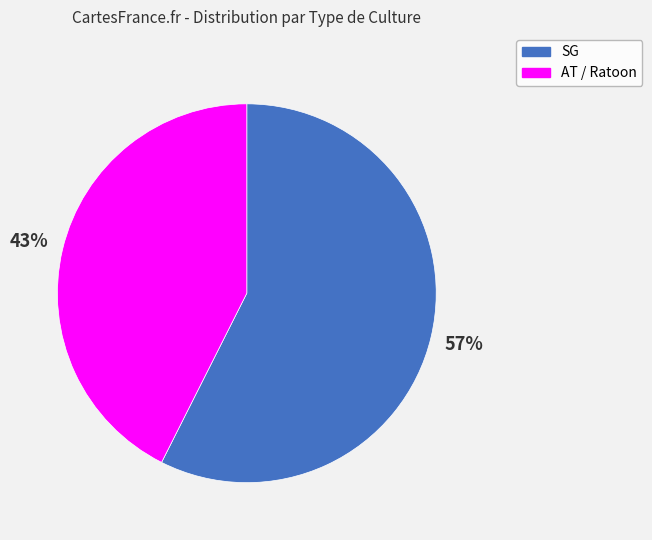

To the nearest percent, what is the average slice percentage?

50%